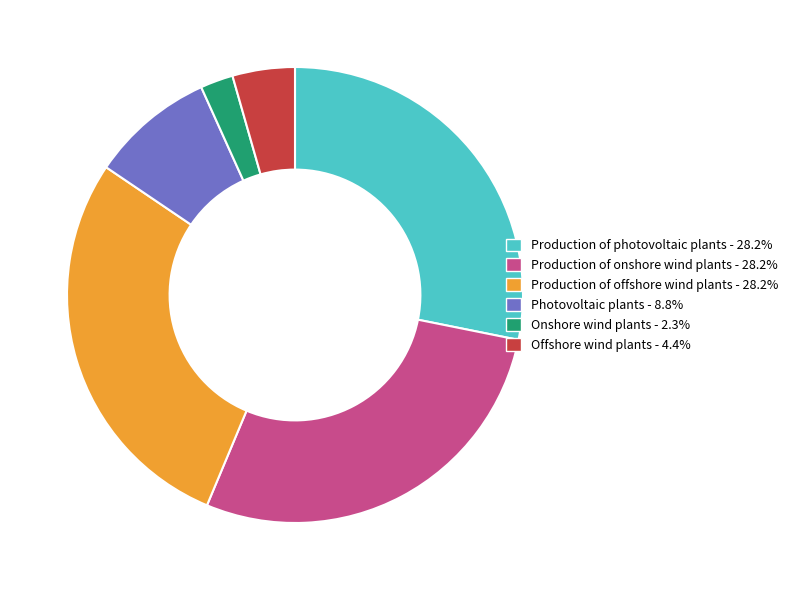

Does any single category account for the majority?

No